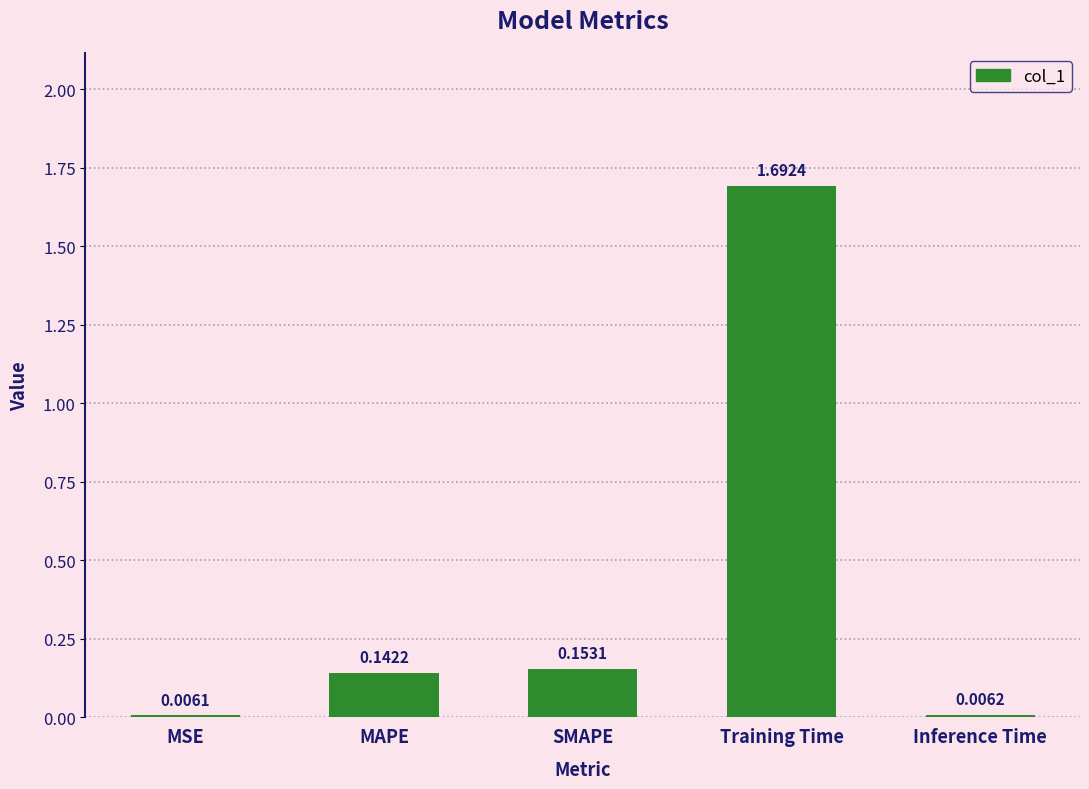

Which category has the highest value across all series?

Training Time